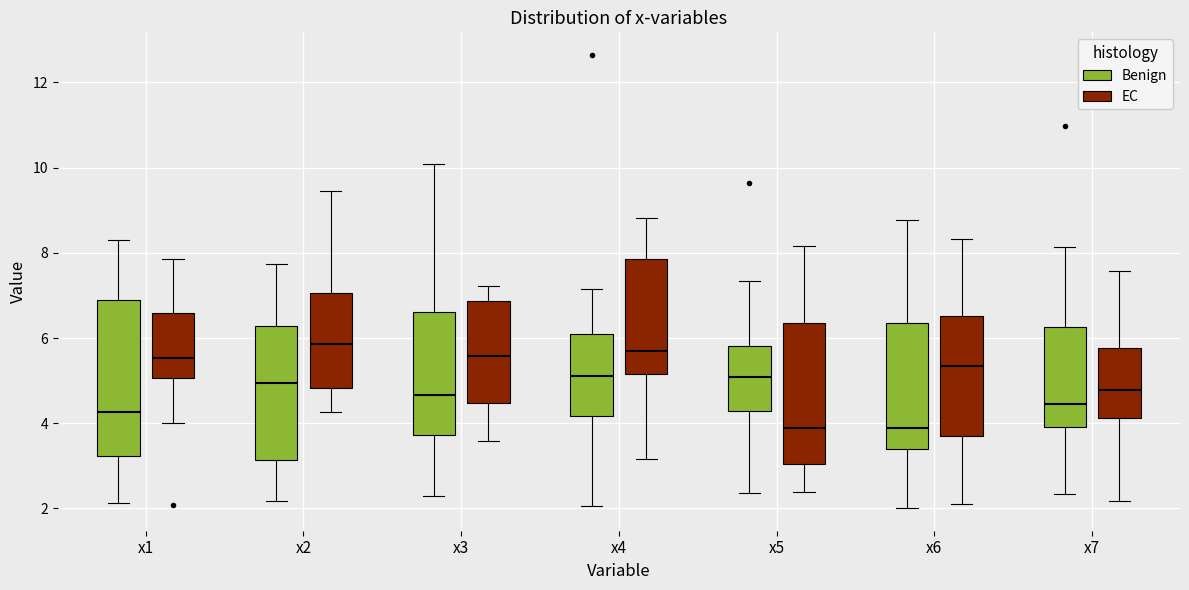

Where is the upper edge of the box for x7 (Benign) on the y-axis? The values are not printed on the chart, so give them approximately, as read against the axis.

6.2